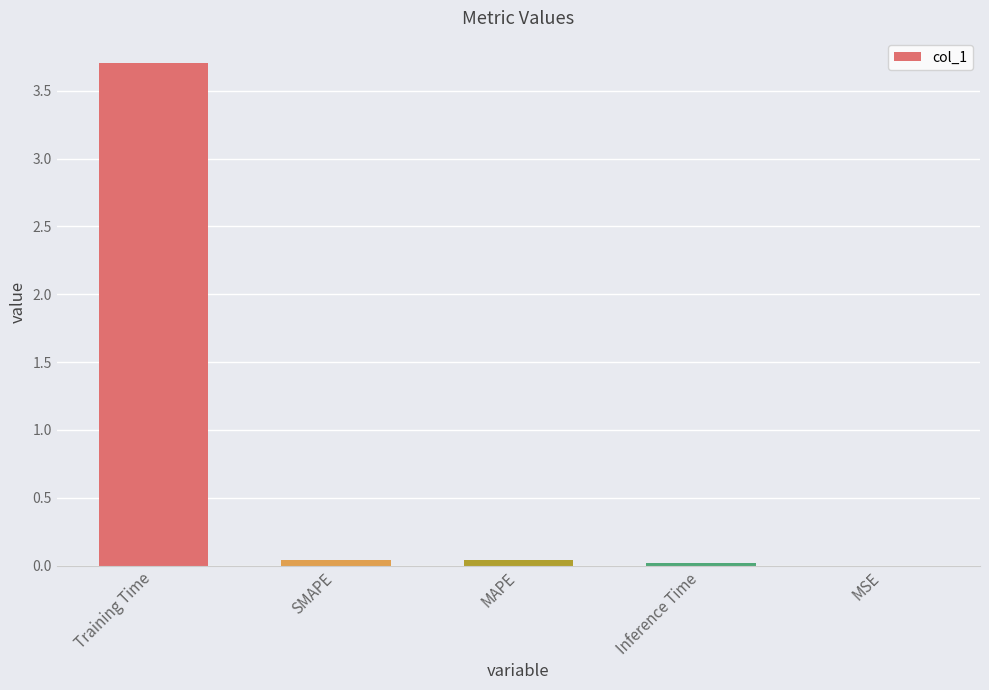

Which has a higher value, MAPE or MSE?

MAPE